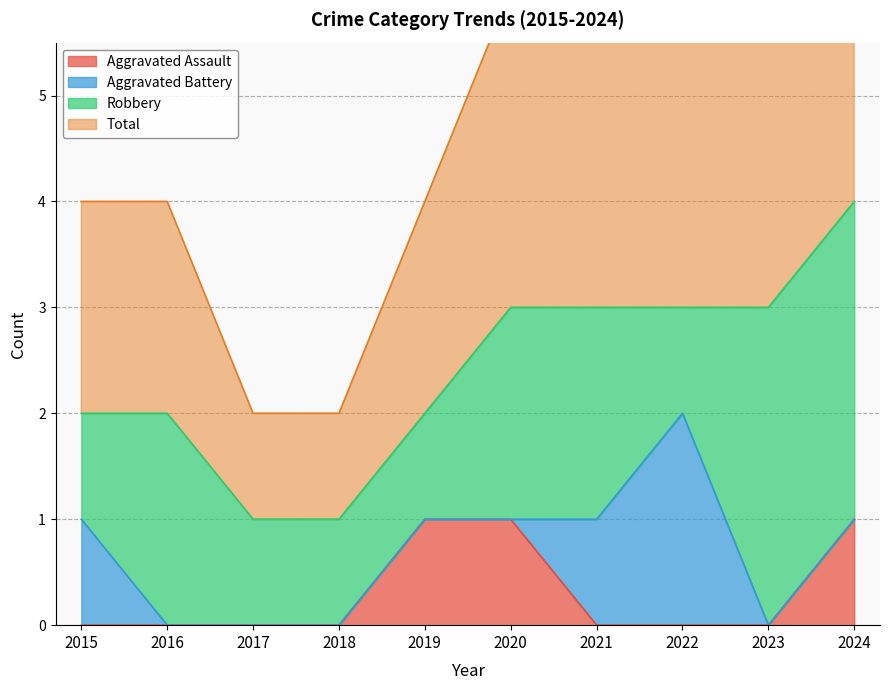

Count the Total values in the range 2 to 3.

7